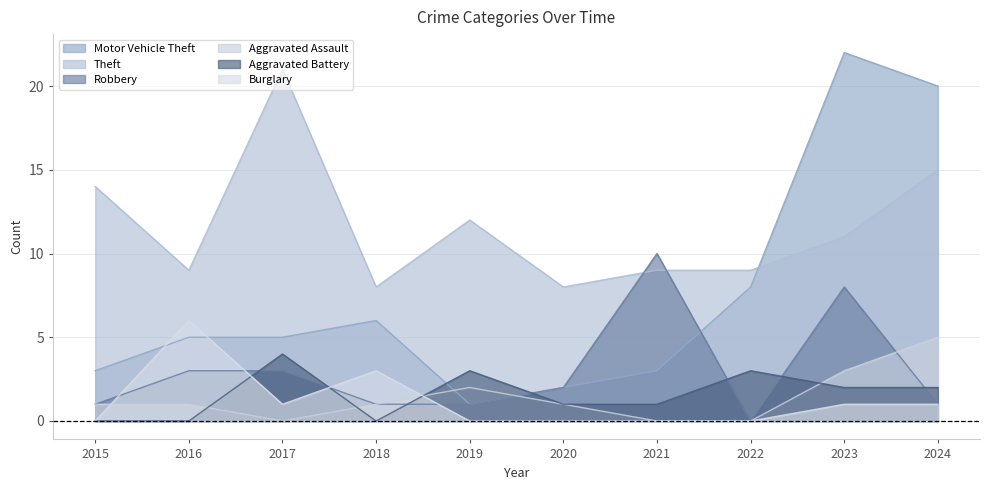

At how many categories does at least one series exceed 17?

3